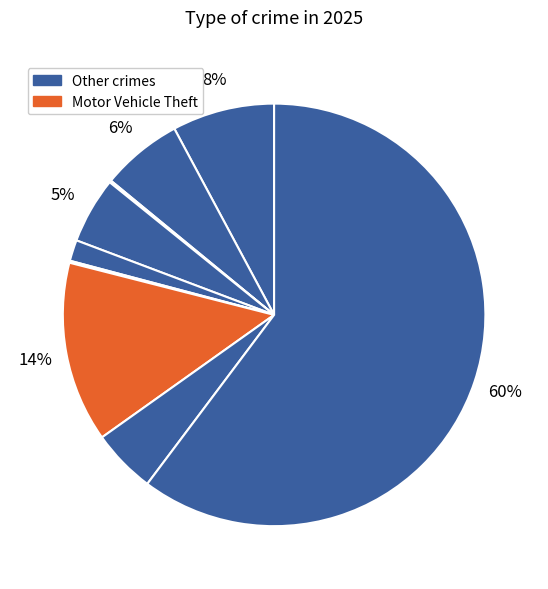

Count the number of slices in the pie.

9